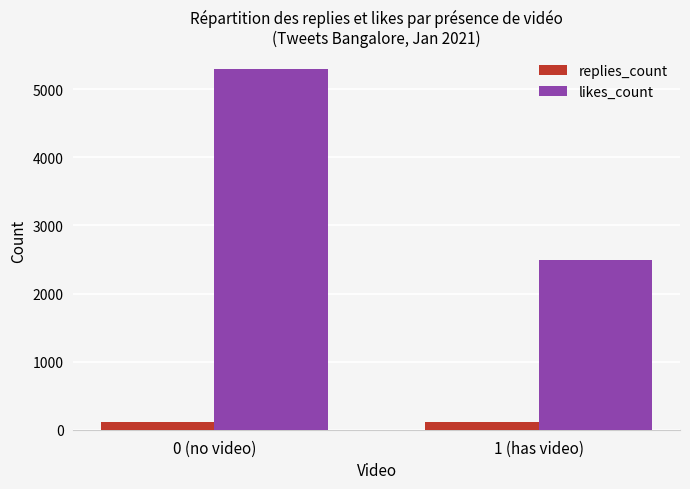

What is the difference between the likes_count values at 1 (has video) and 0 (no video)?

2800